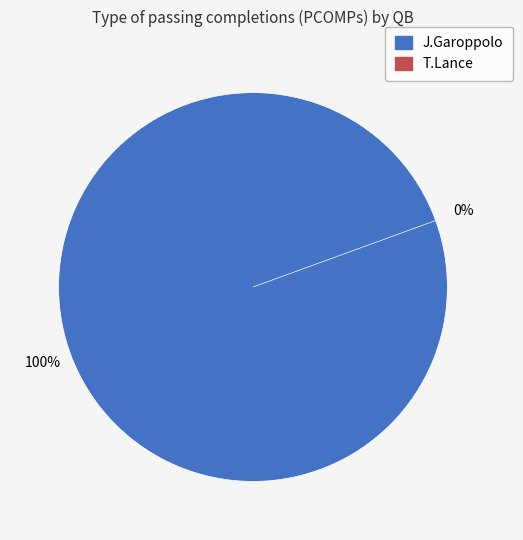

To the nearest percent, what percentage of the pie is J.Garoppolo?

100%